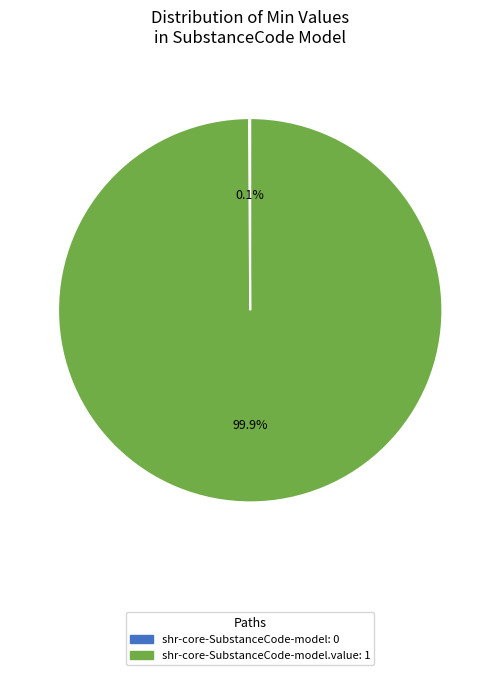

Is there a majority slice in this chart?

Yes